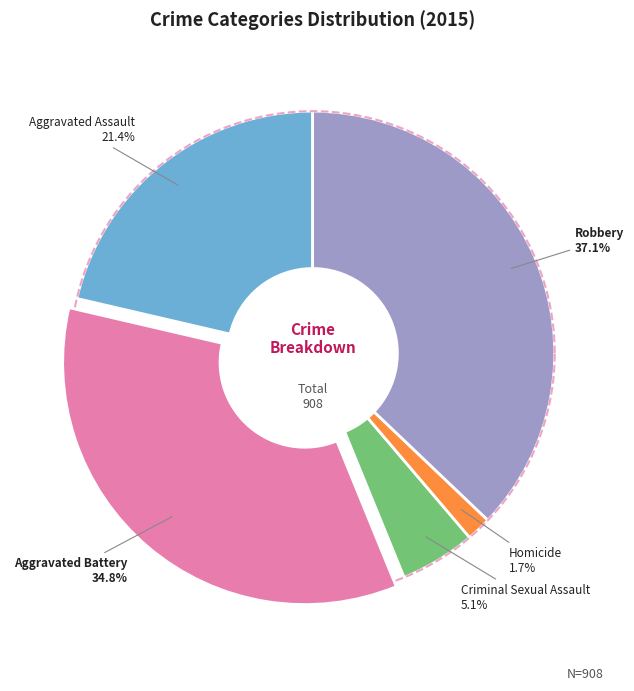

Which category has the smallest portion of the pie?

Homicide